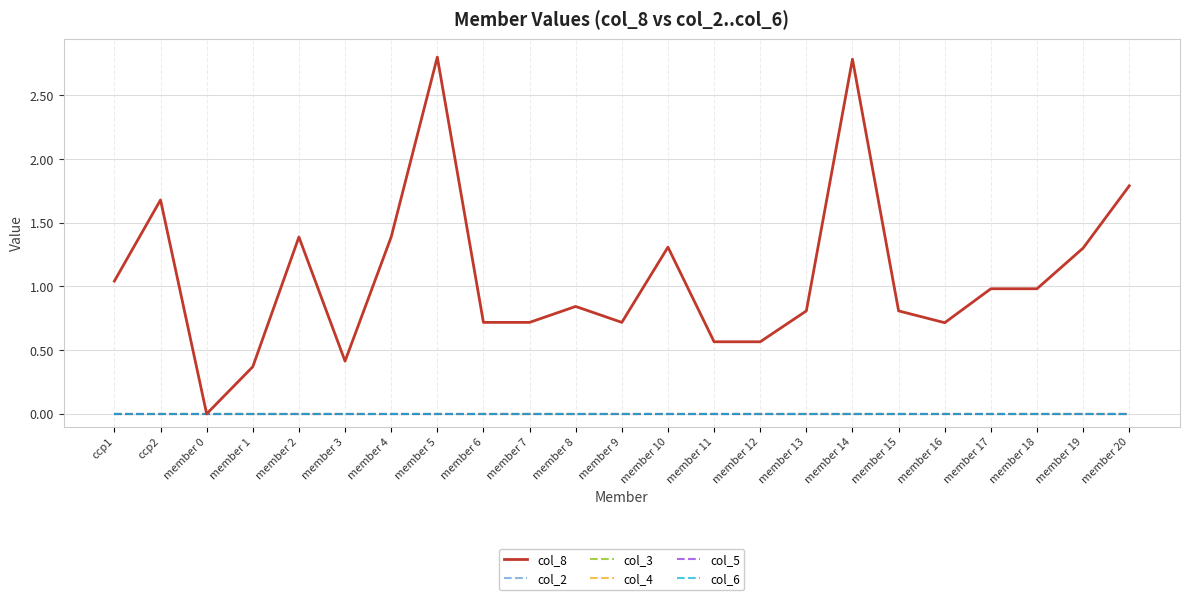

Is this an area chart (filled region under the line)?

No